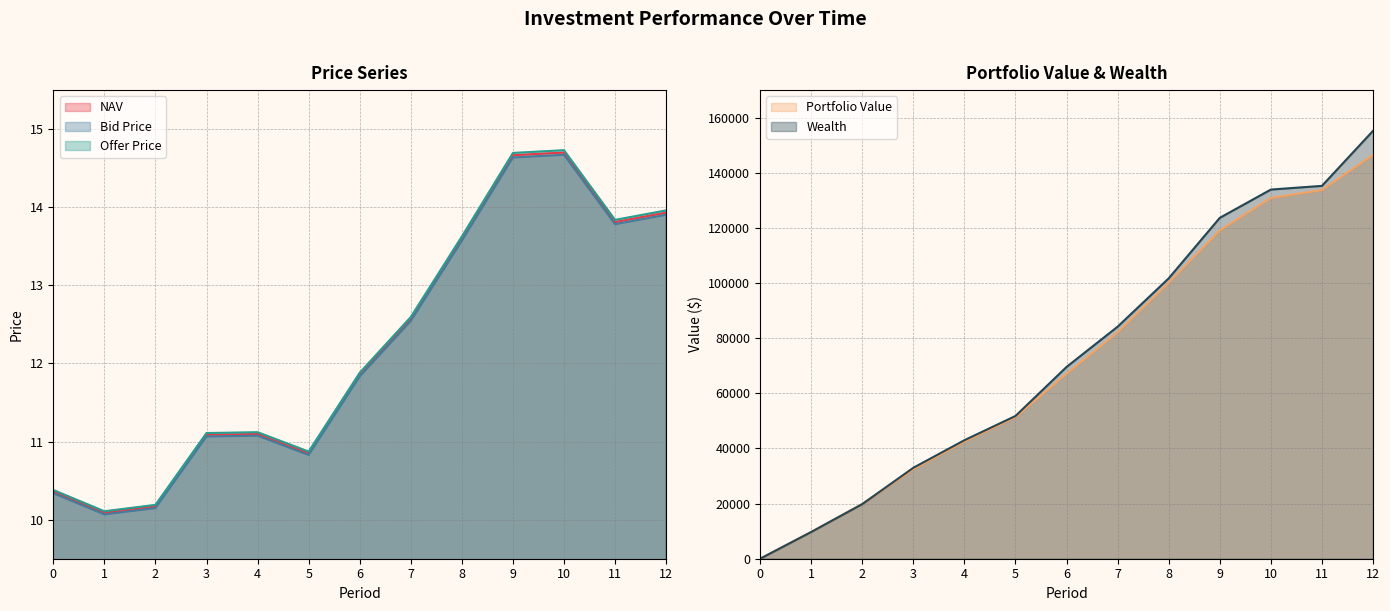

At 12, list the series in order from largest to smallest.

Offer Price, NAV, Bid Price